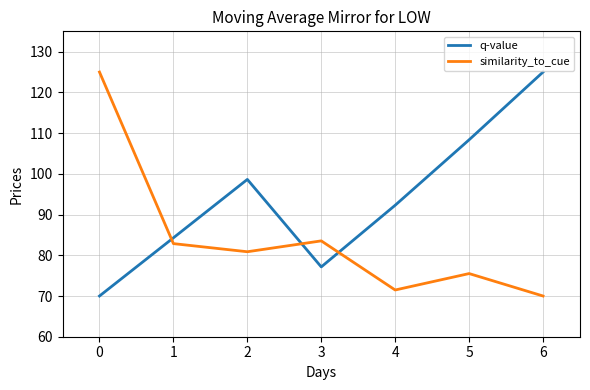

How many interior local valleys does the q-value series have?

1